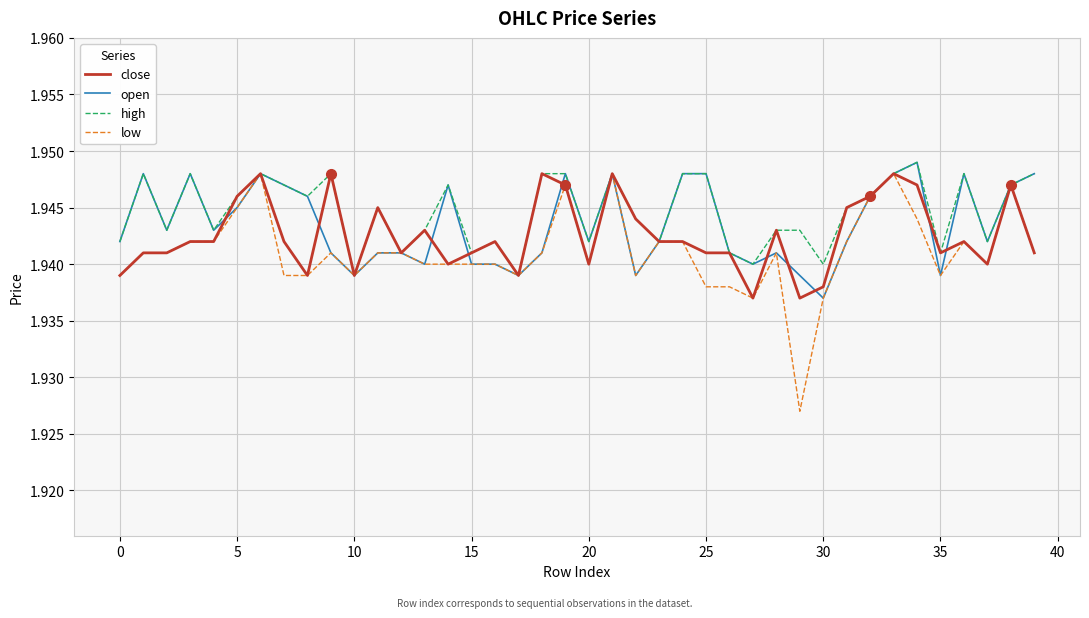

Which series has the largest range (max minus min)?

low